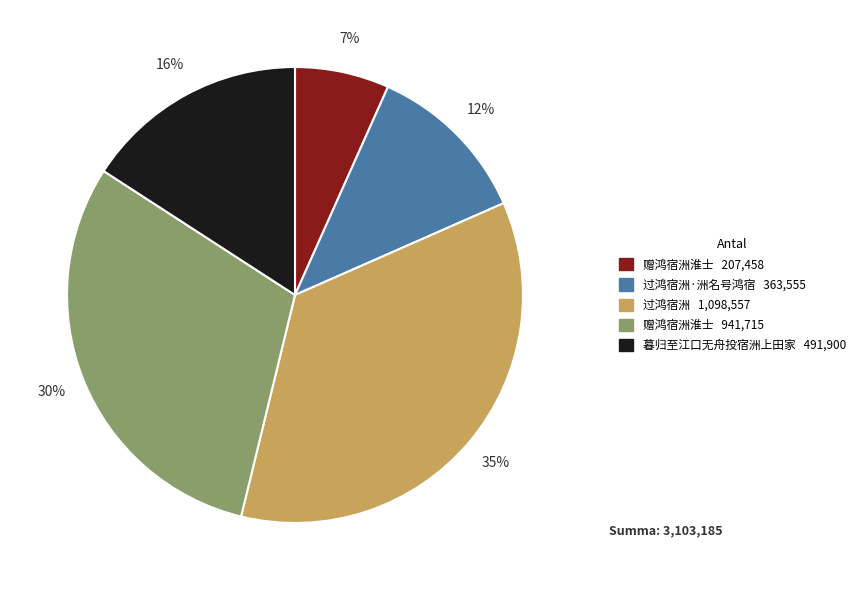

Does any single category account for the majority?

No